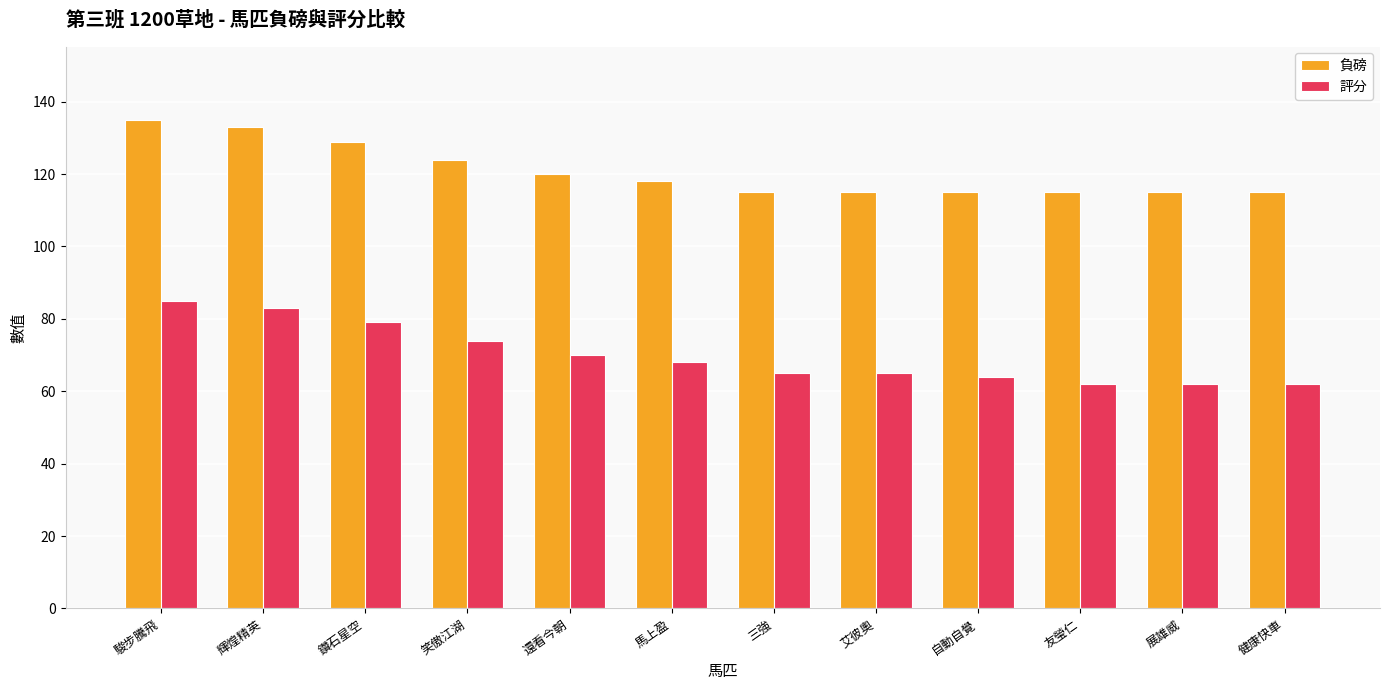

Read the 評分 value at 笑傲江湖, to the nearest 10.

70